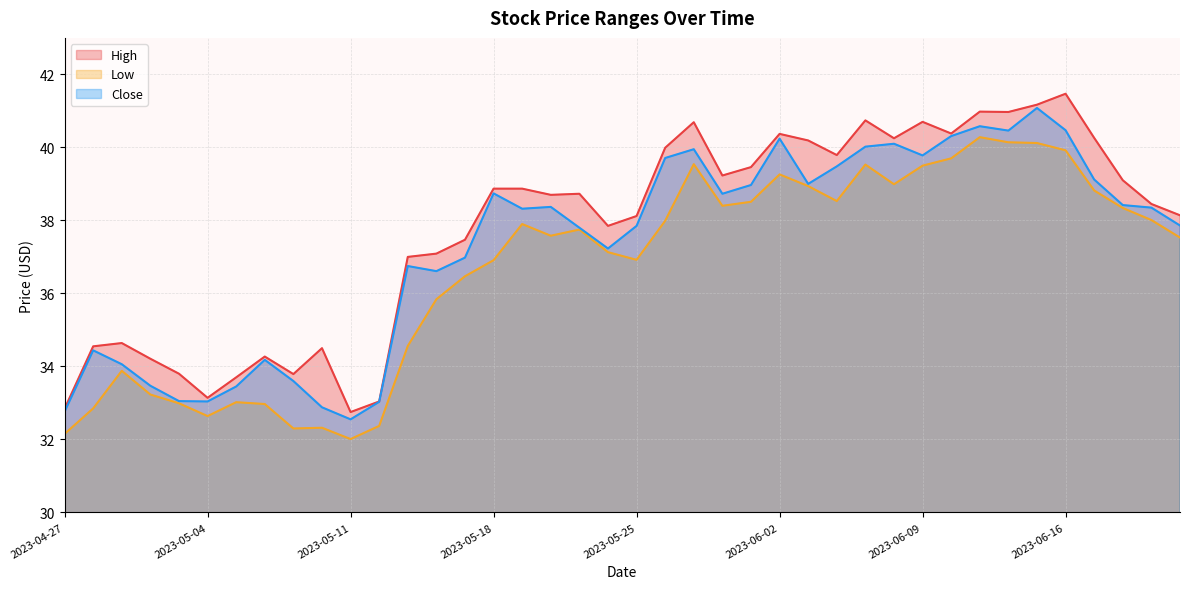

Which has a higher value, 2023-04-27 or 2023-05-17?

2023-05-17